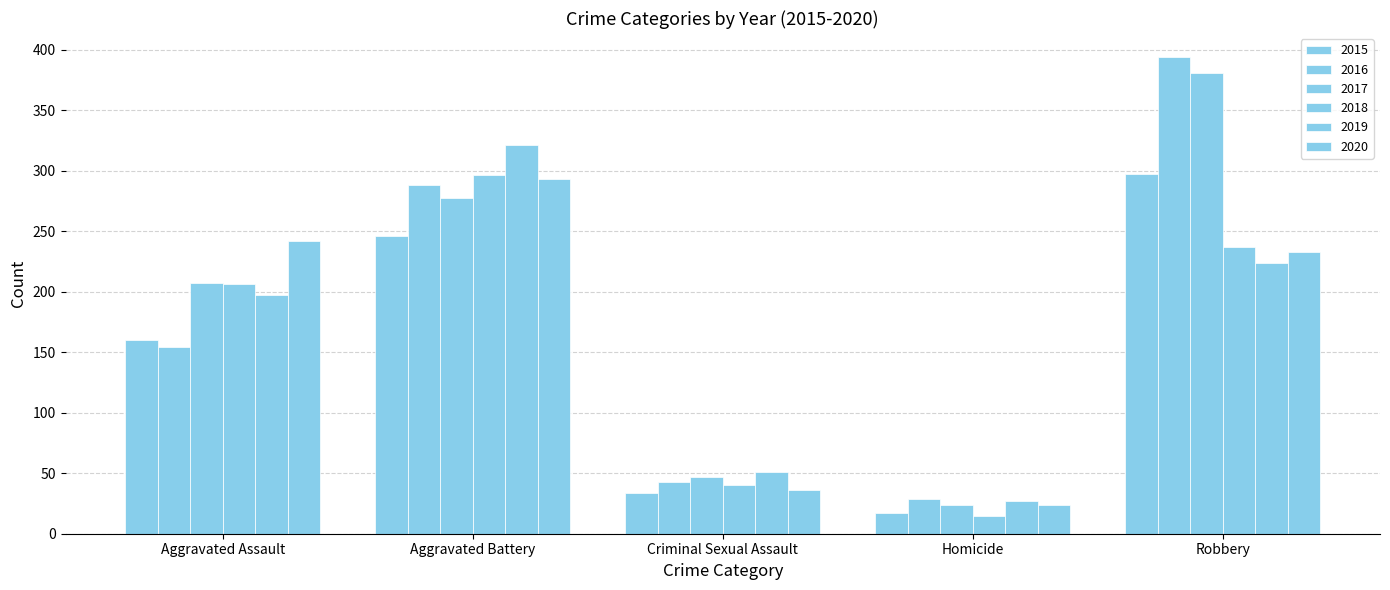

Which series has the largest range (max minus min)?

2016